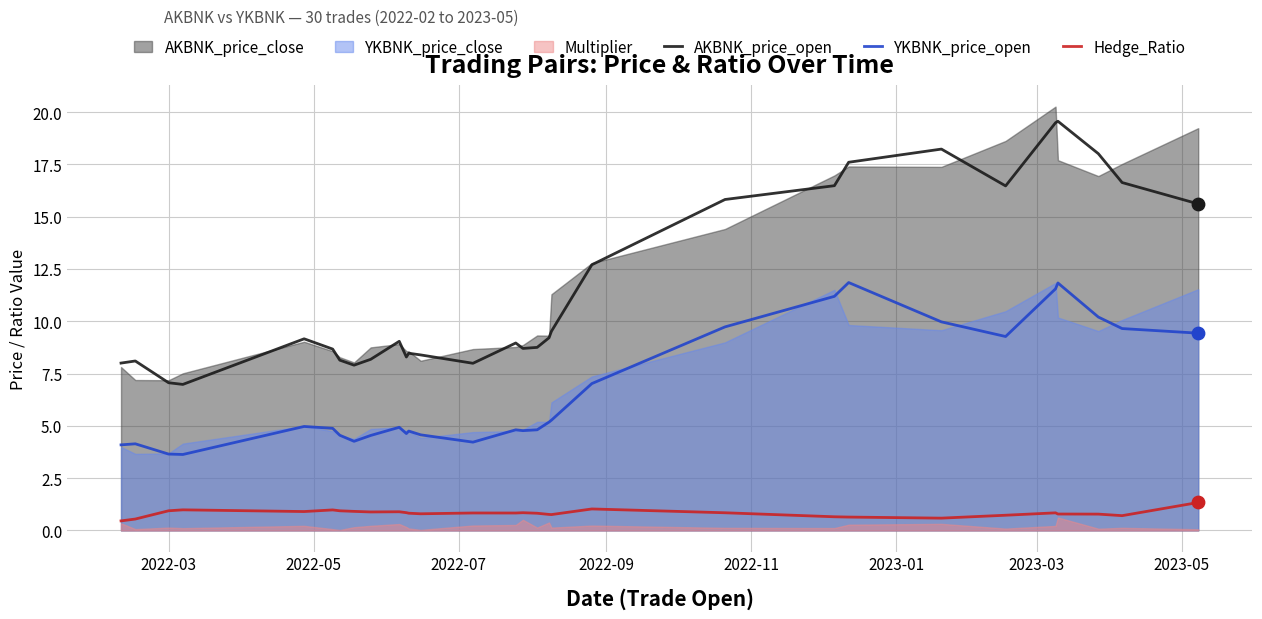

Which series has the largest total across all categories?

AKBNK_price_open